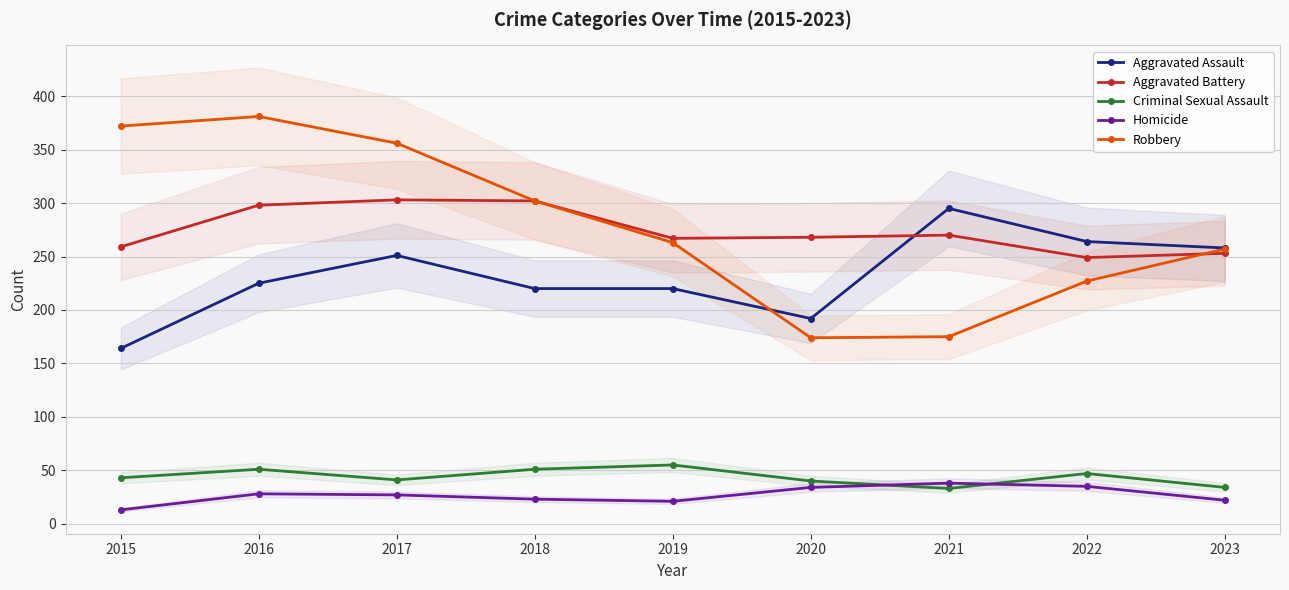

Reading left to right, transcribe all the data shown in this chart.

Aggravated Assault: 164	225	251	220	220	192	295	264	258
Aggravated Battery: 259	298	303	302	267	268	270	249	253
Criminal Sexual Assault: 43	51	41	51	55	40	33	47	34
Homicide: 13	28	27	23	21	34	38	35	22
Robbery: 372	381	356	302	263	174	175	227	257